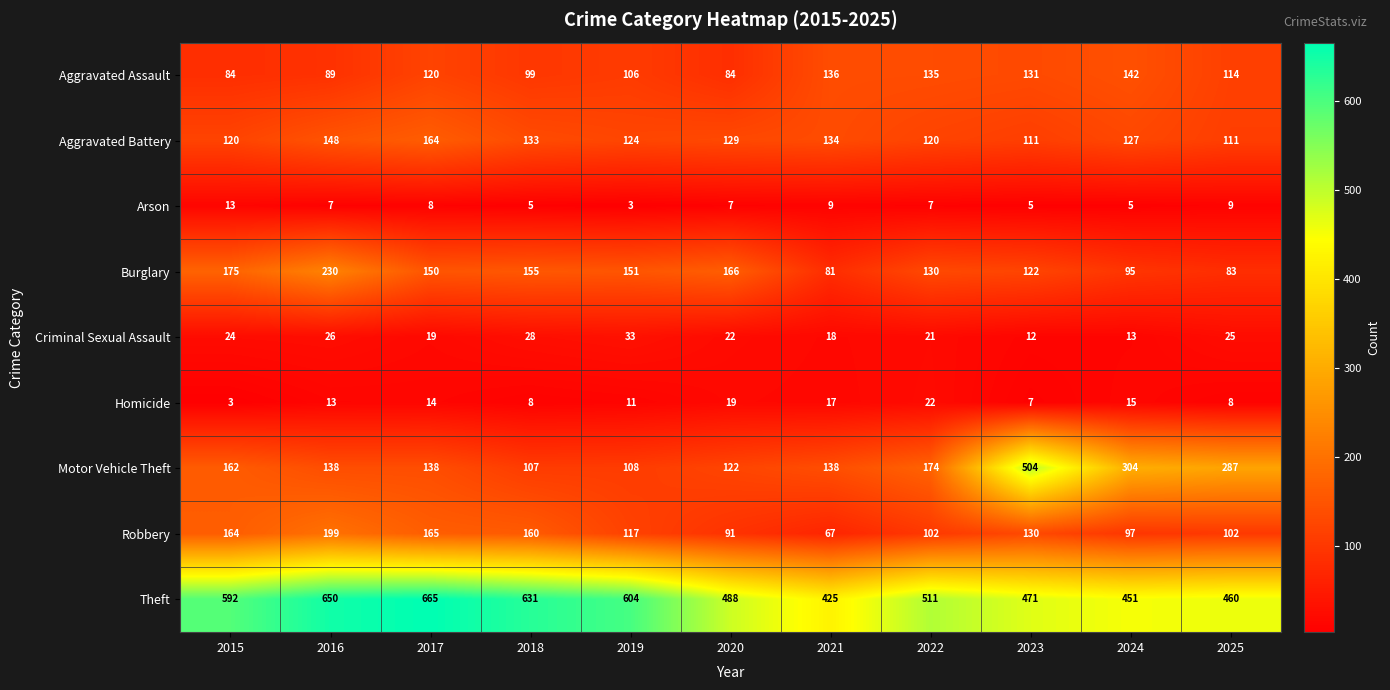

How many data points does each series have?

11